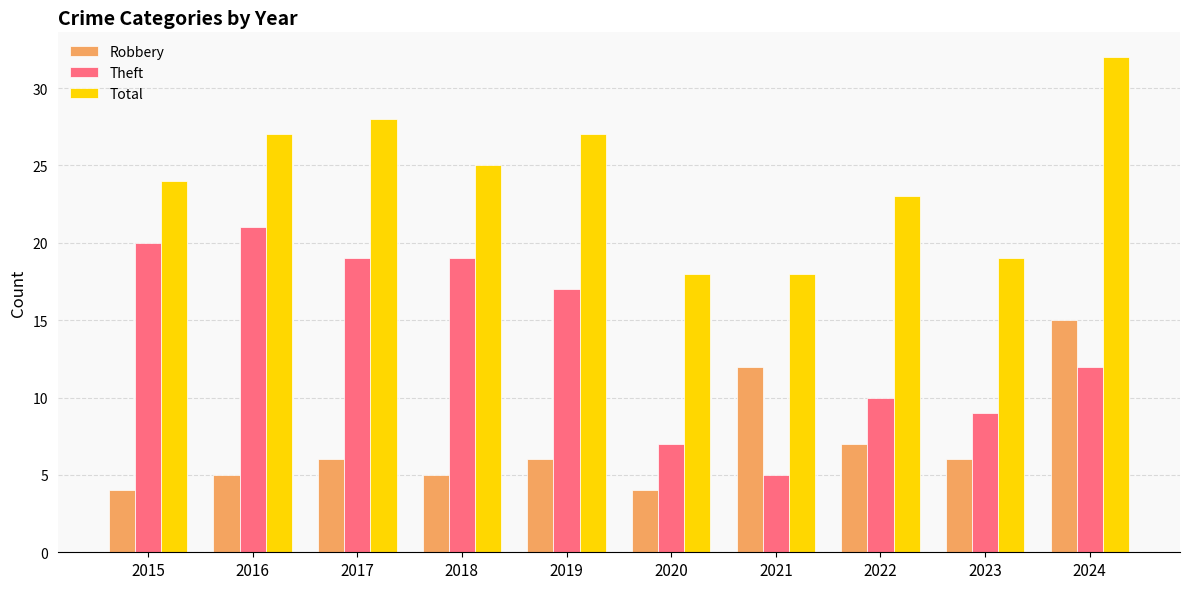

The value of Robbery at 2015 is 1. True or false?

False